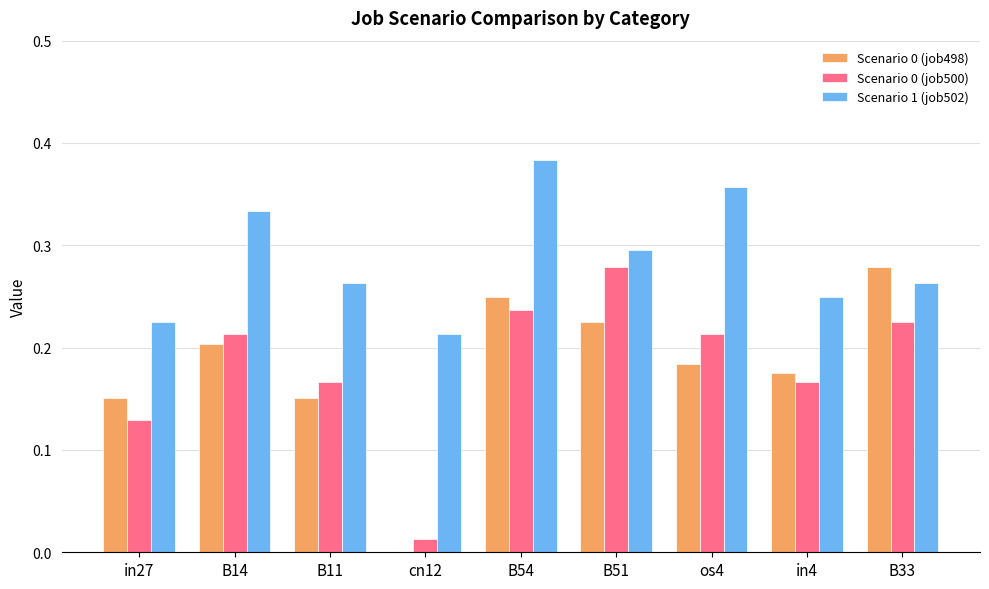

What is the total value across all series at B33?

0.8